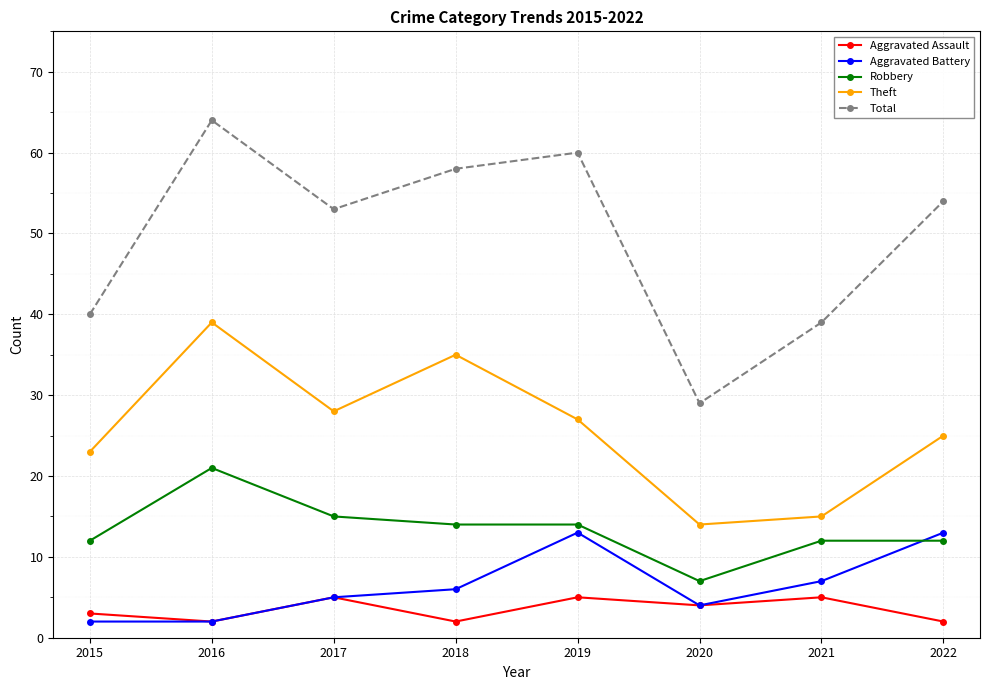

What is the difference between the maximum and minimum values in the Total series?

35